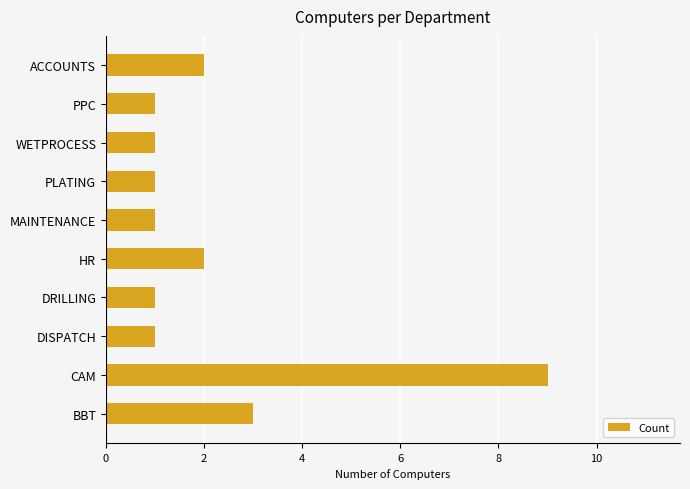

How many bars are there in total?

10